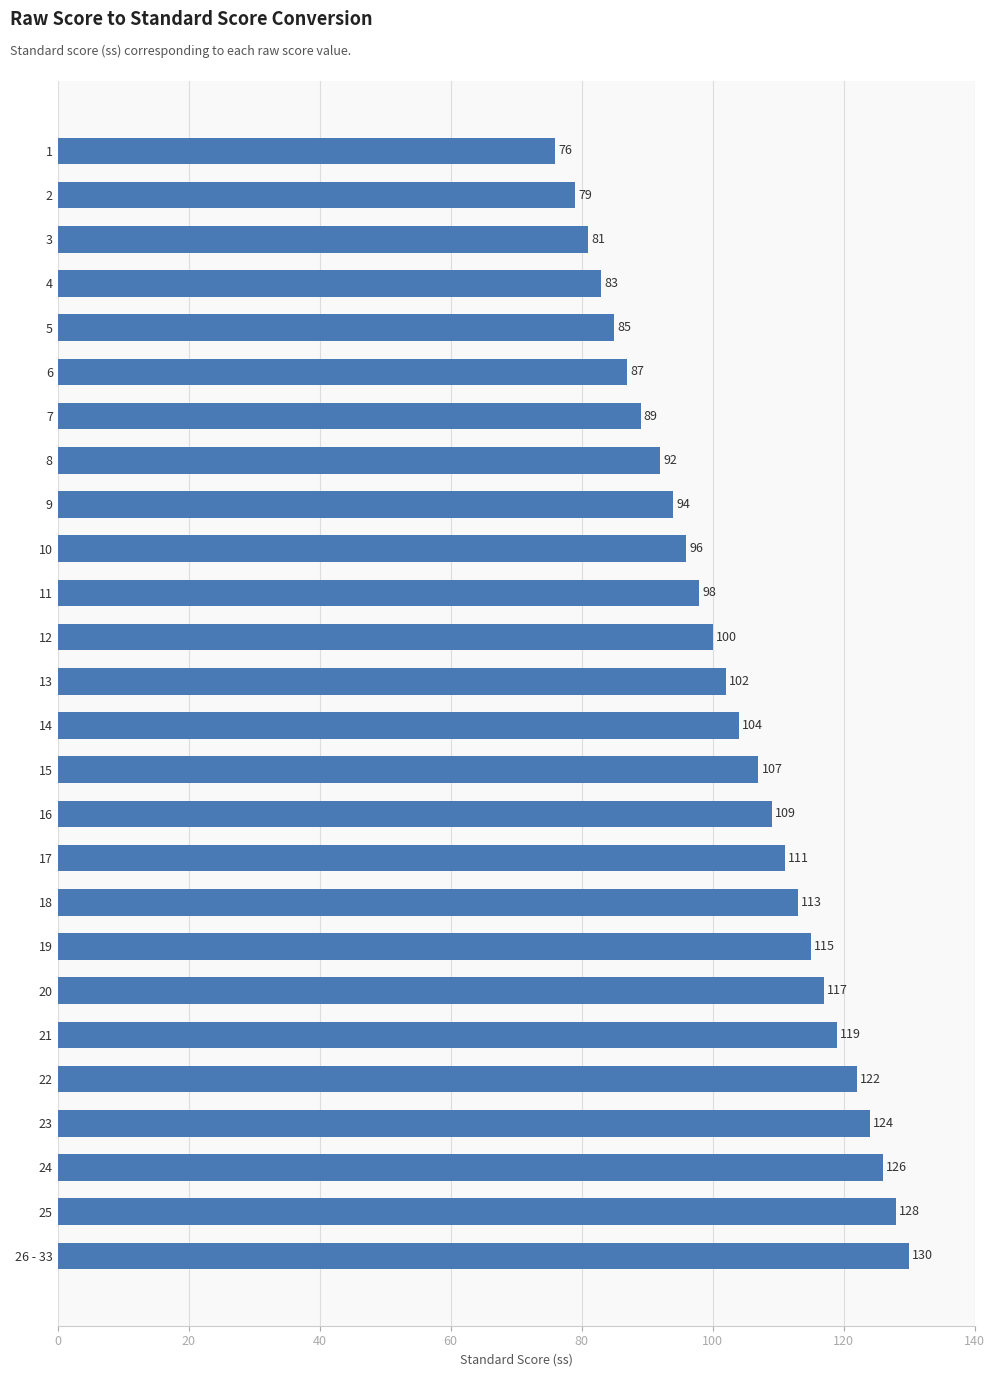

What is the average value?

103